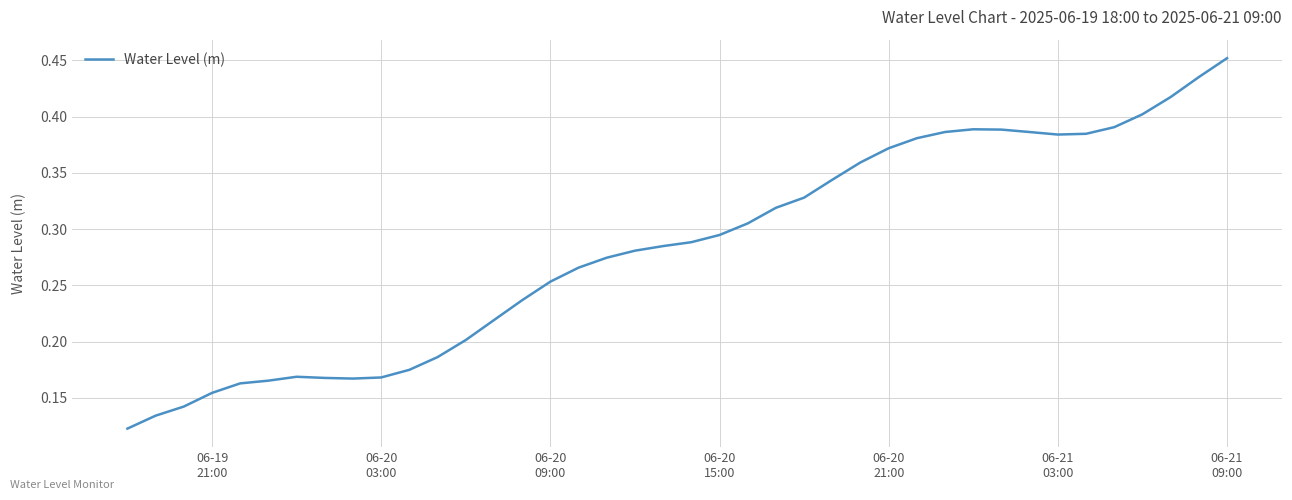

Does the chart display data point markers on the line(s)?

No